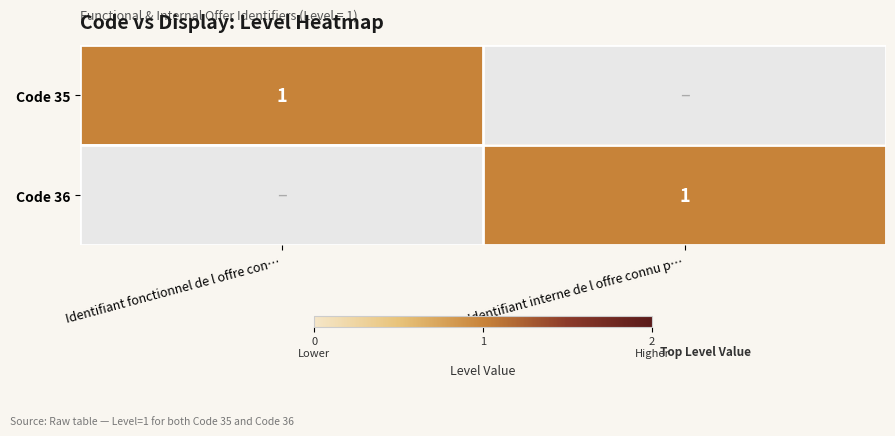

Between Identifiant interne de l offre connu p… and Identifiant fonctionnel de l offre con…, which is larger?

Identifiant fonctionnel de l offre con…